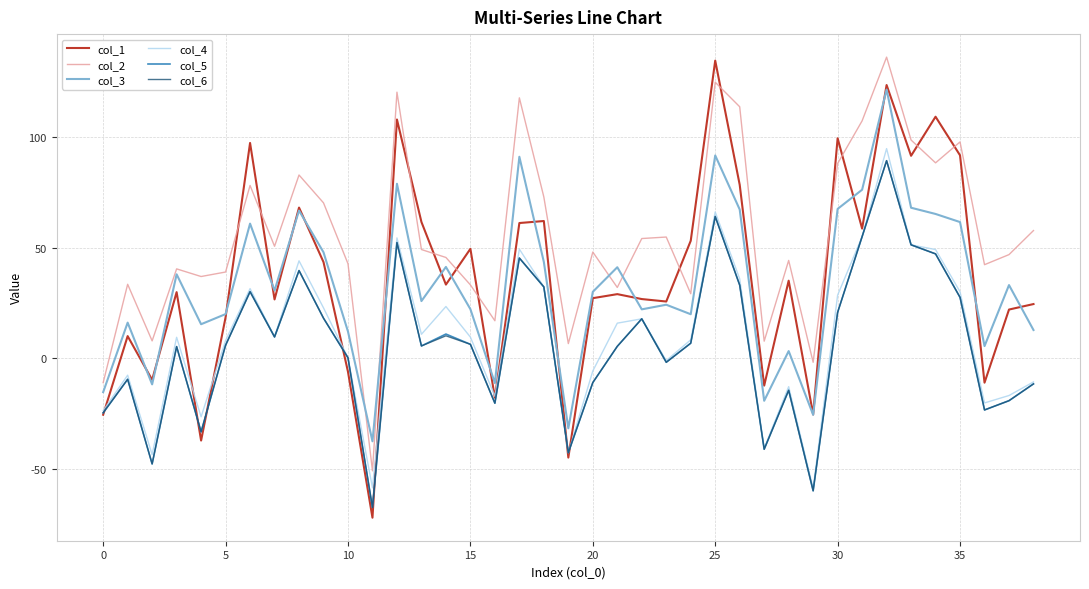

Which series has the largest range (max minus min)?

col_1